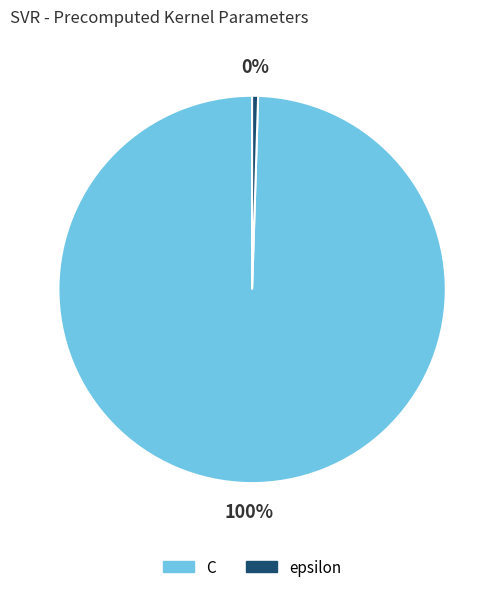

Does C represent more than half of the total?

Yes